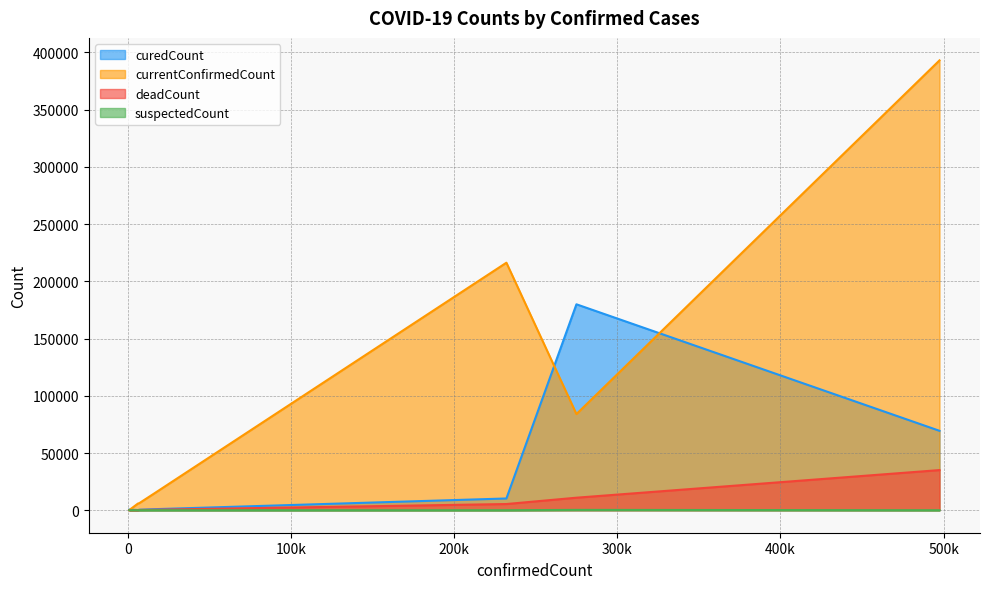

Does the chart display data point markers on the line(s)?

No